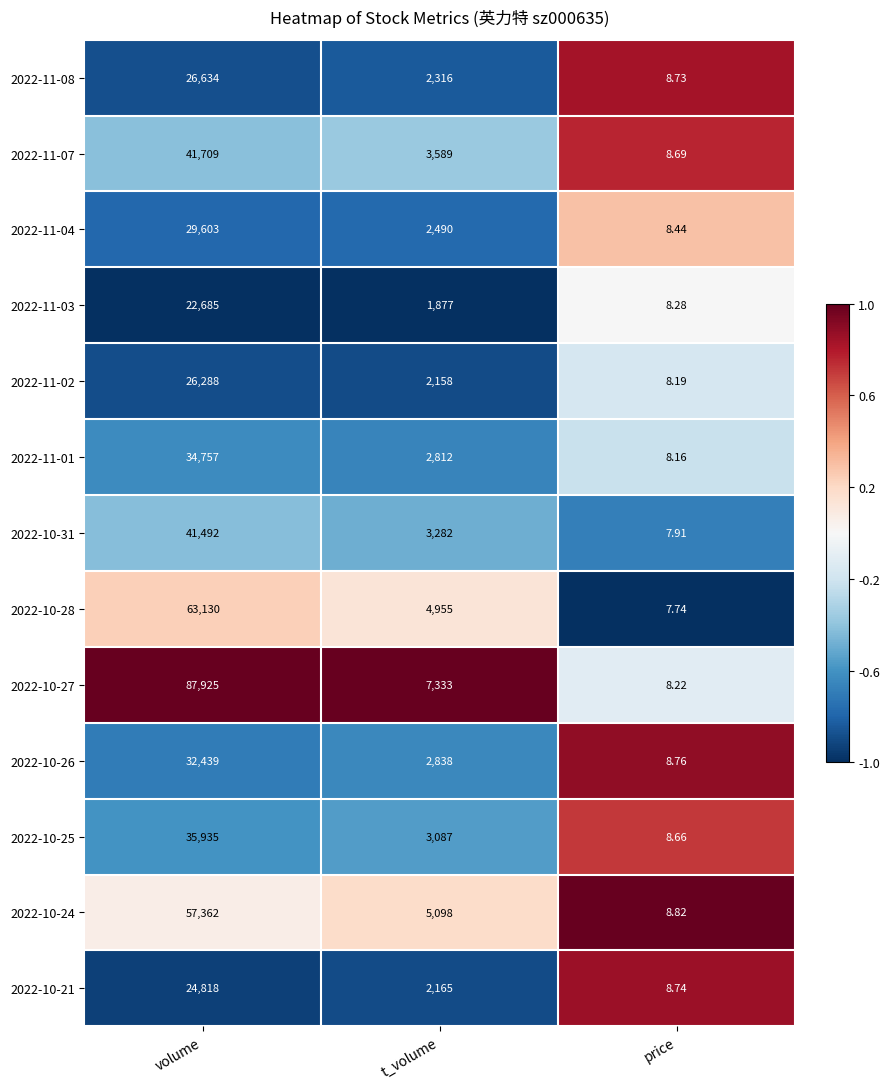

Which label corresponds to the largest value in the chart?

volume